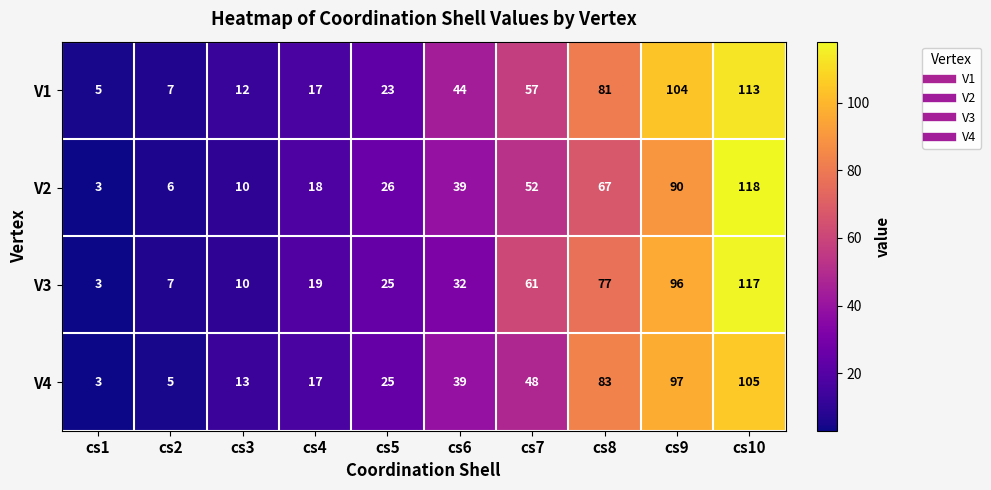

Rank the series by their maximum value, from highest to lowest.

V2, V3, V1, V4